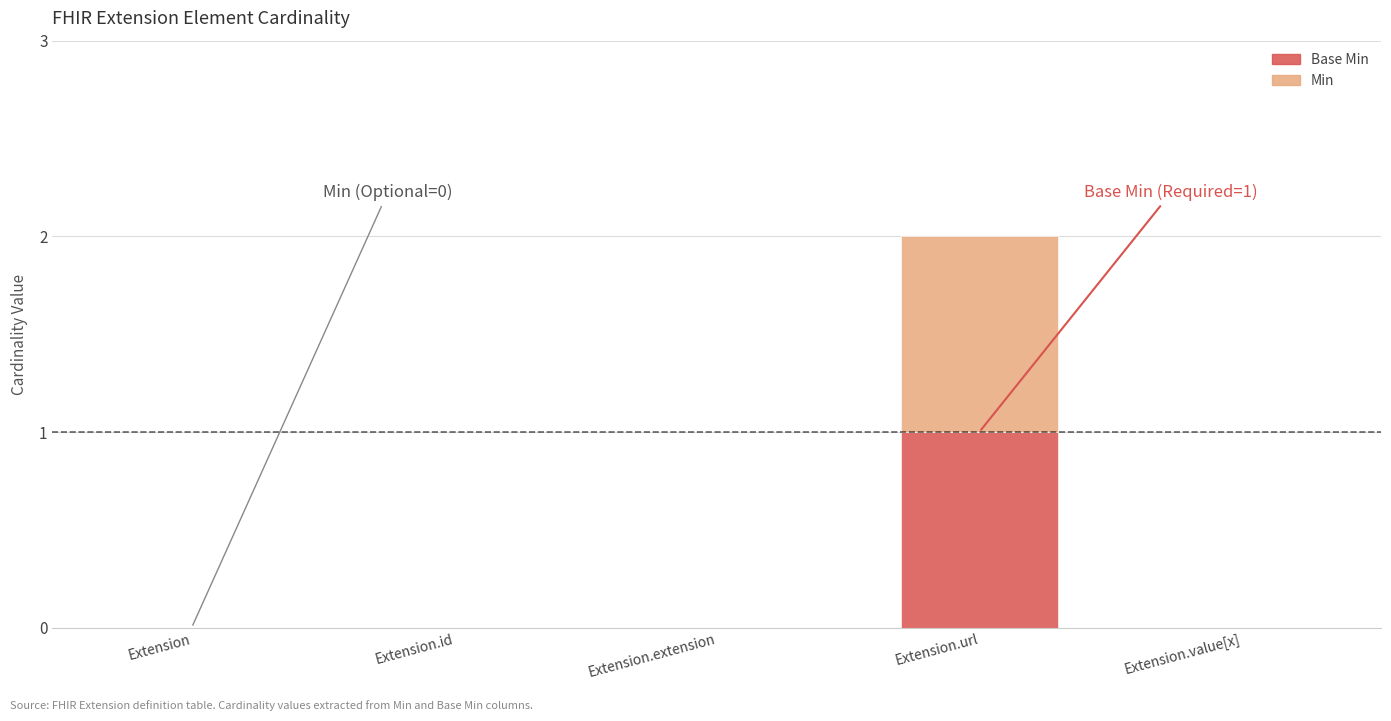

At which category is the sum across all series the highest?

Extension.url